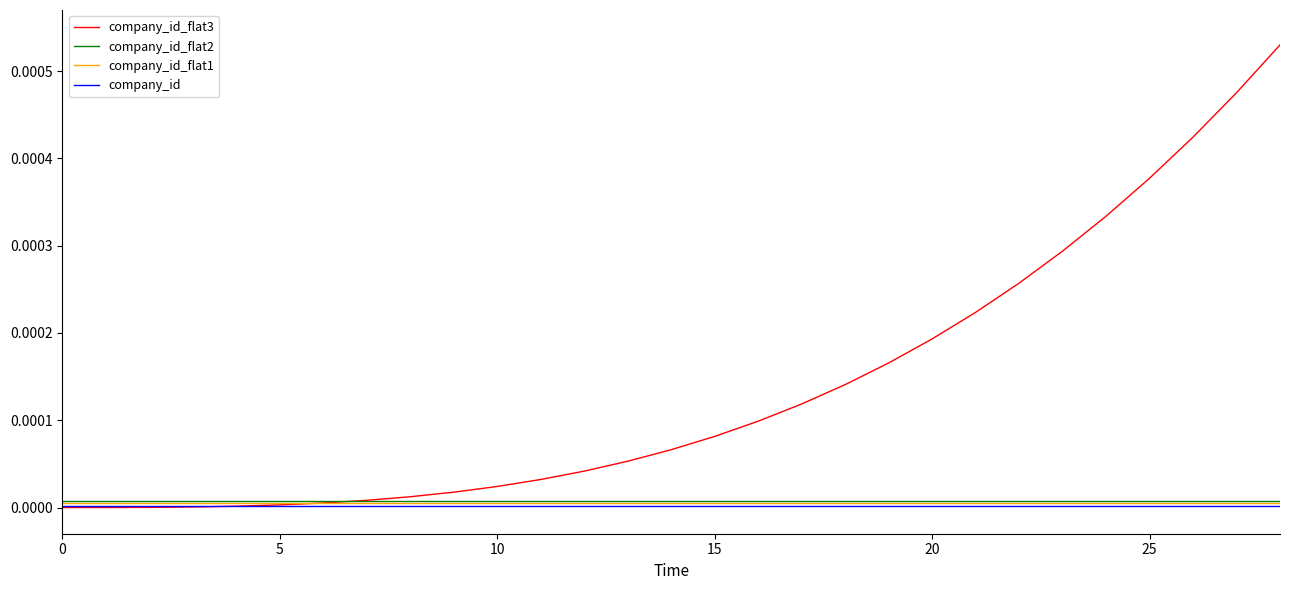

How many lines are shown in the chart?

4